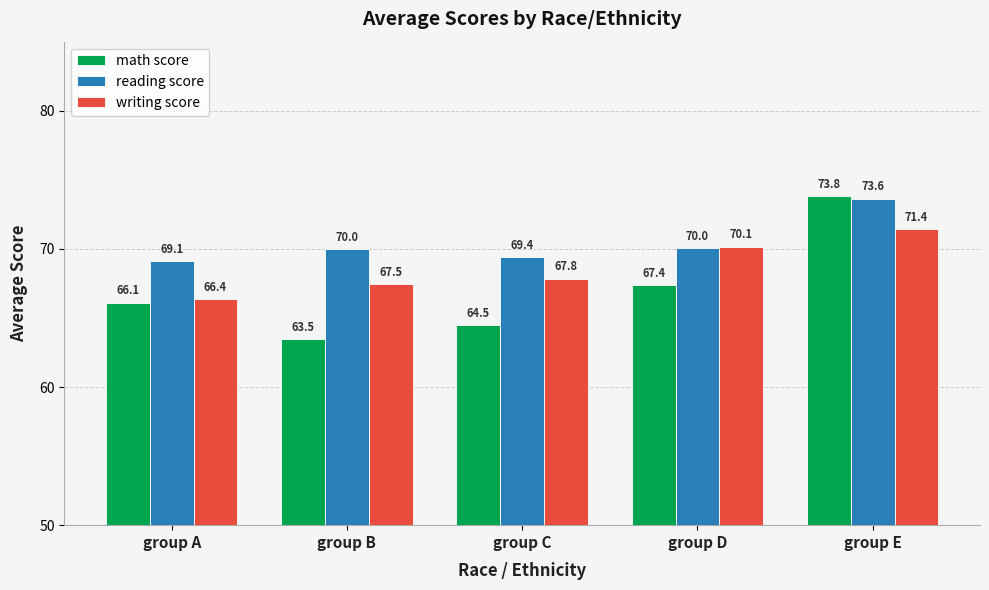

At which category does the chart reach its minimum across all series?

group B